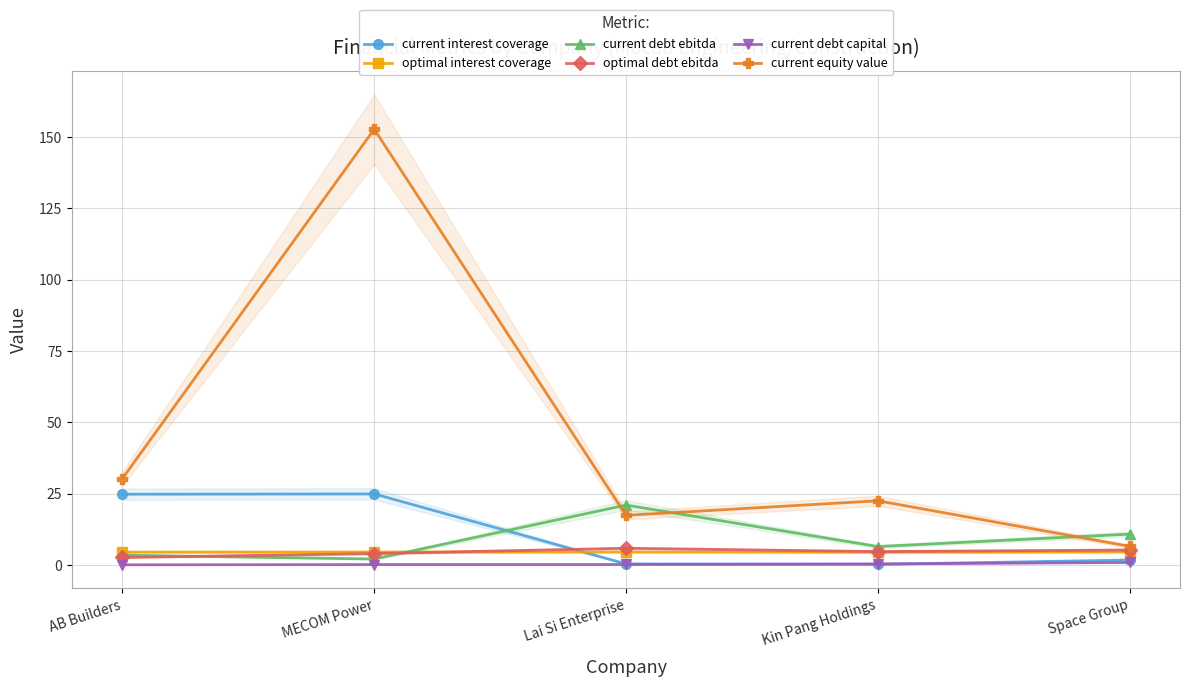

In current interest coverage, how many points are higher than both neighbors (excluding endpoints)?

1